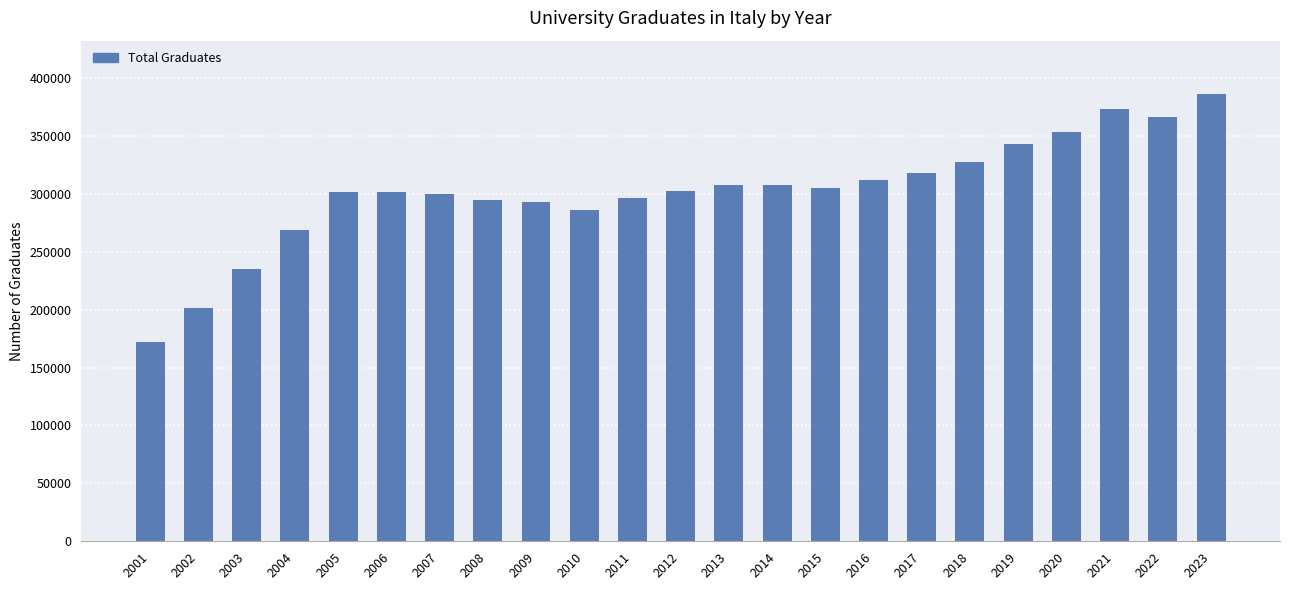

What is the difference between the maximum and second lowest values?

184834